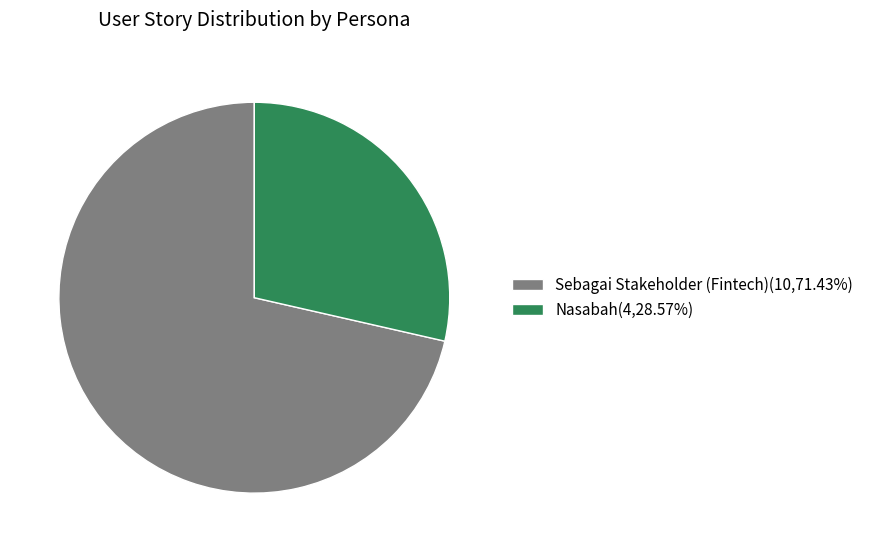

Is Nasabah(4,28.57%) the majority of the pie?

No